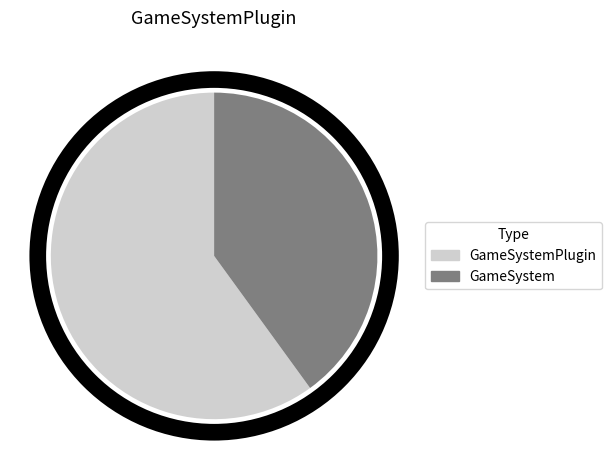

Is there any slice that represents more than half of the pie?

Yes